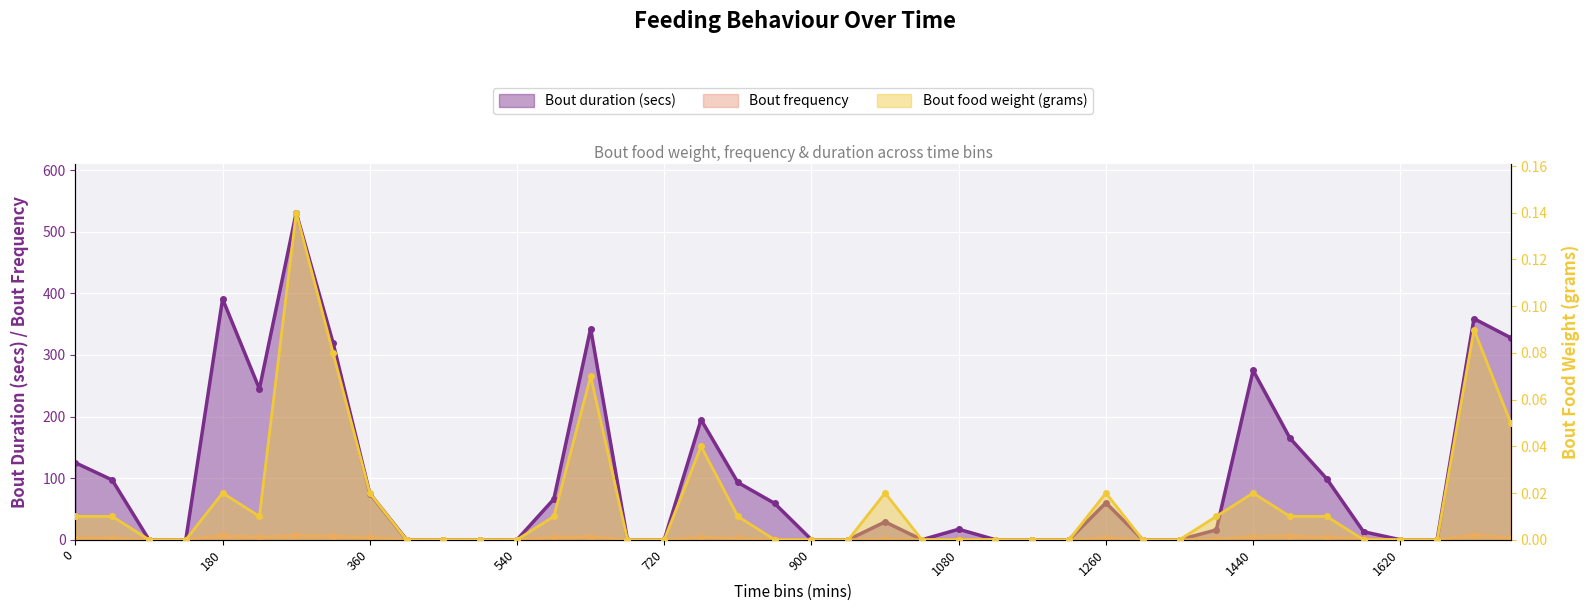

Rank the series at 1485 from highest to lowest value.

Bout duration (secs), Bout frequency, Bout food weight (grams)